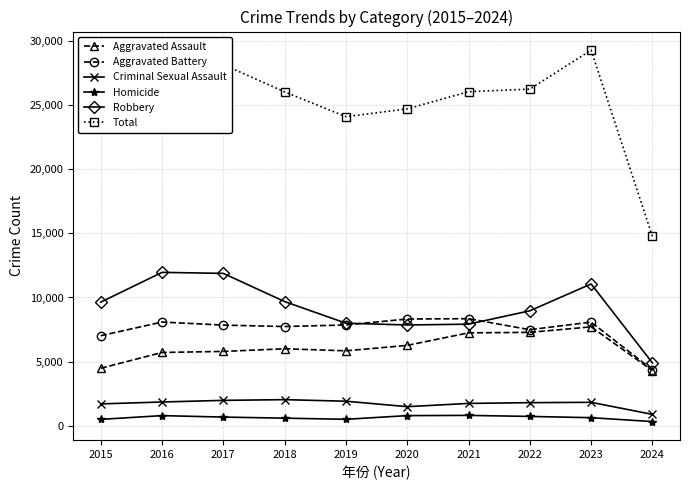

What is the sum of all Aggravated Assault values?

60621